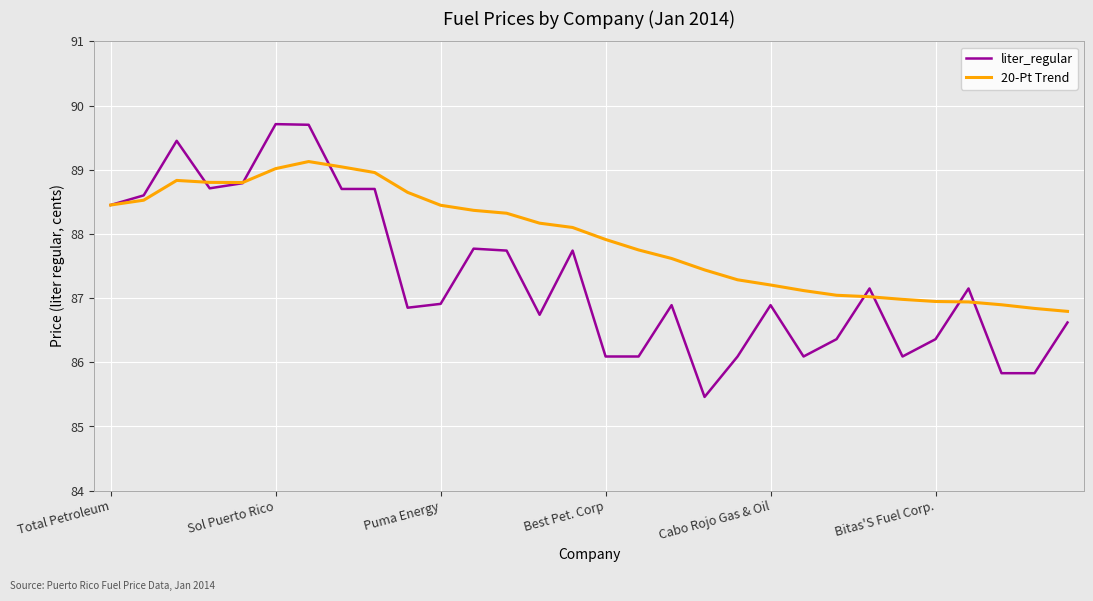

Rank the series by their average value, from highest to lowest.

20-Pt Trend, liter_regular